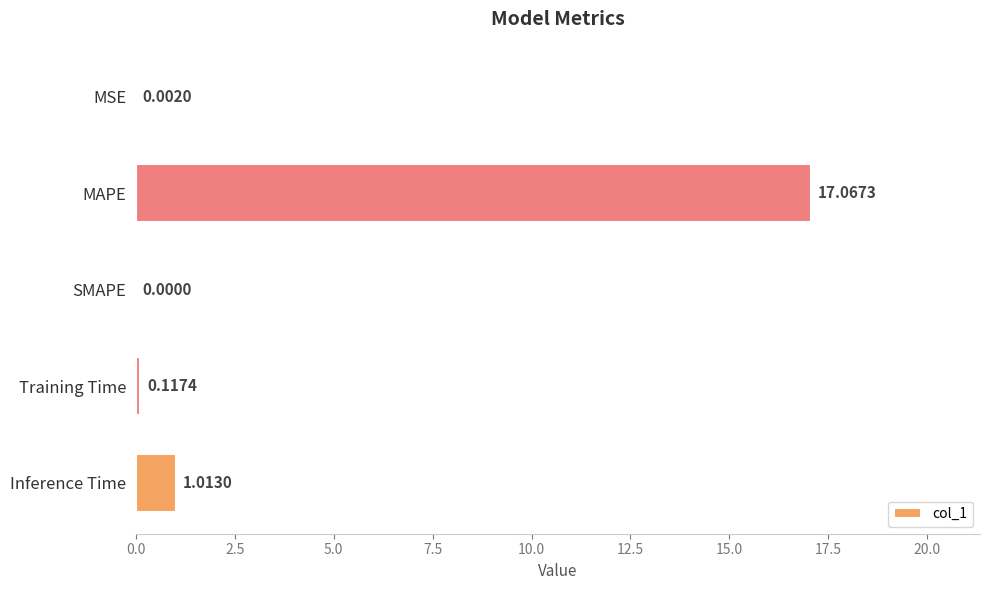

What is the change in value from SMAPE to Training Time?

+0.1